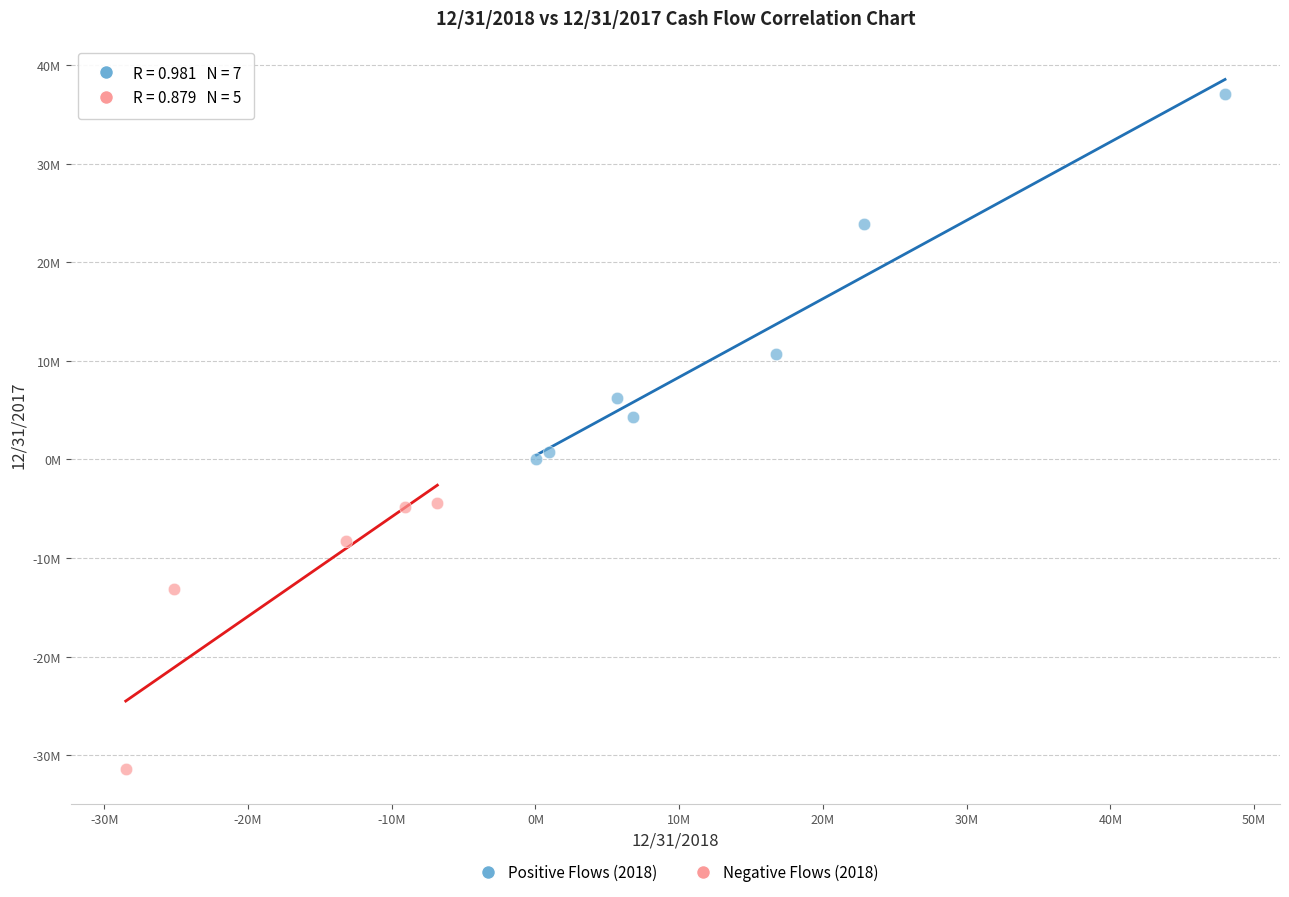

Which series reaches the minimum Y coordinate?

Negative Flows (2018)